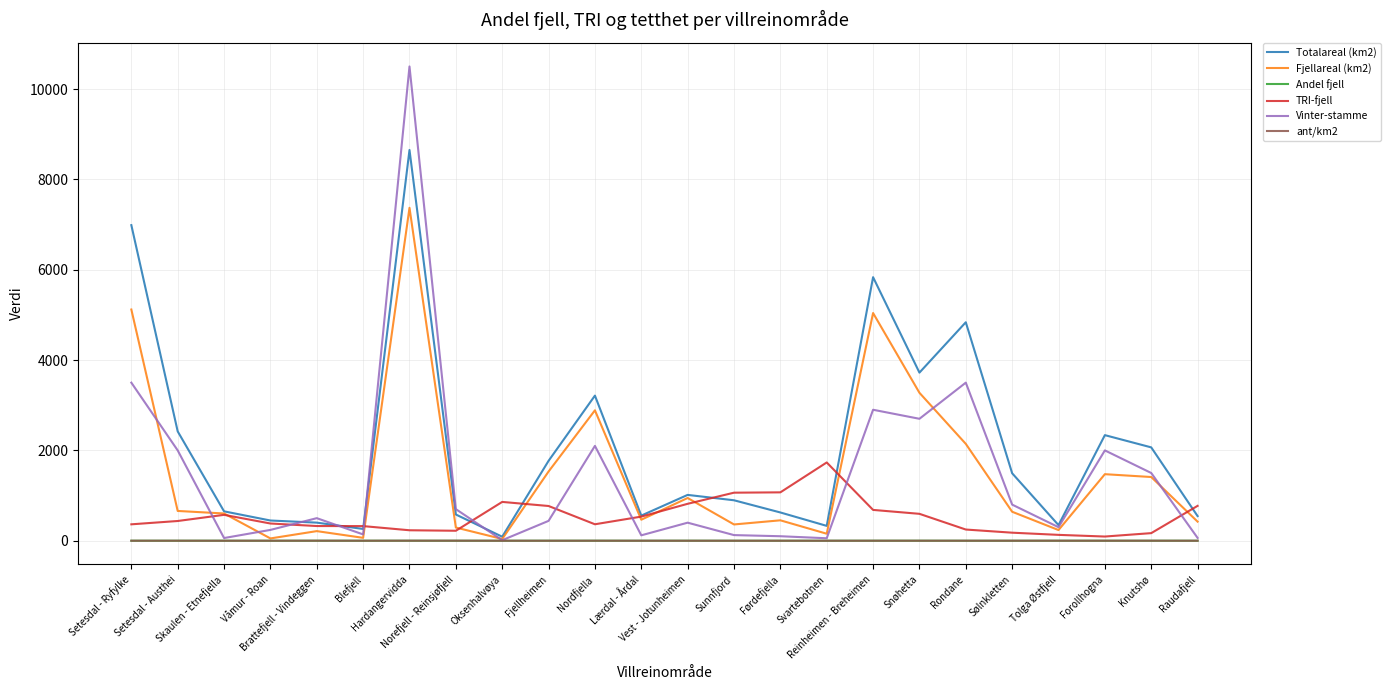

True or false: ant/km2 has a value of 0.2 at Fjellheimen.

True